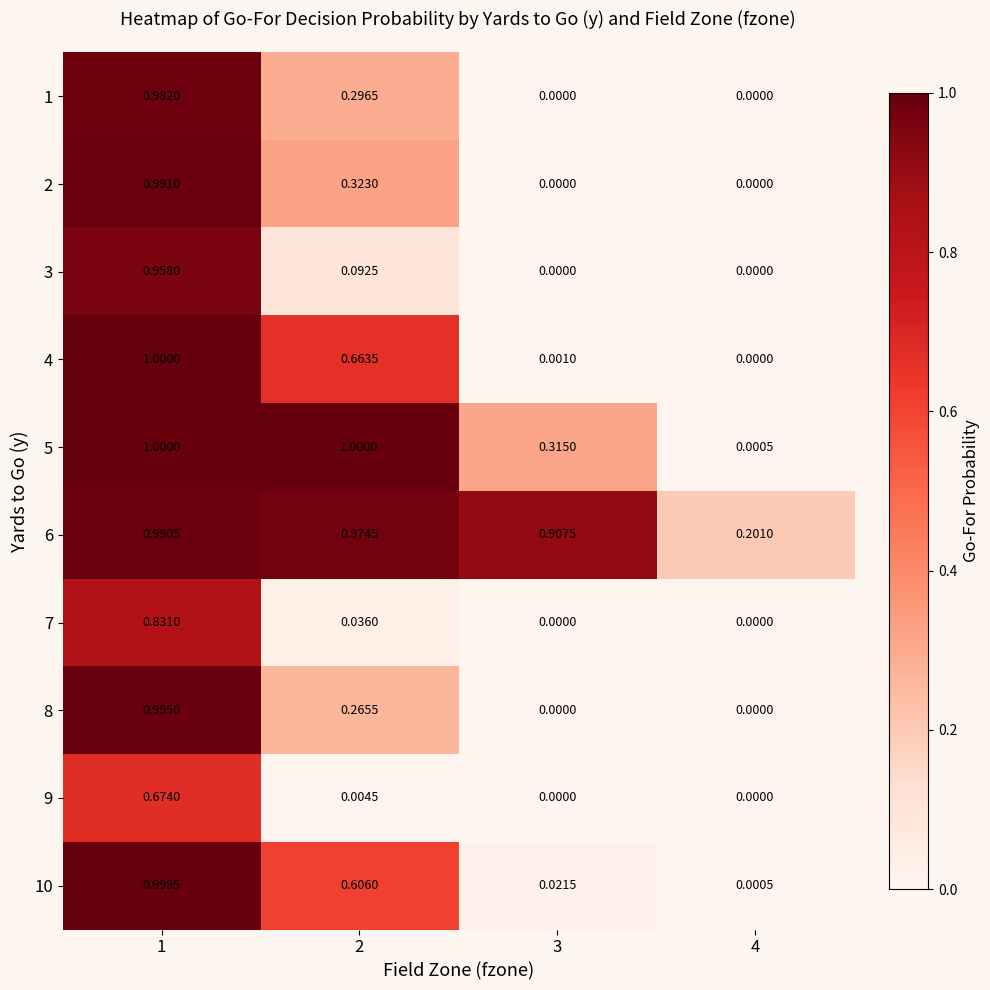

Is the value of 5 at 4 greater than the value of 2 at 3?

Yes